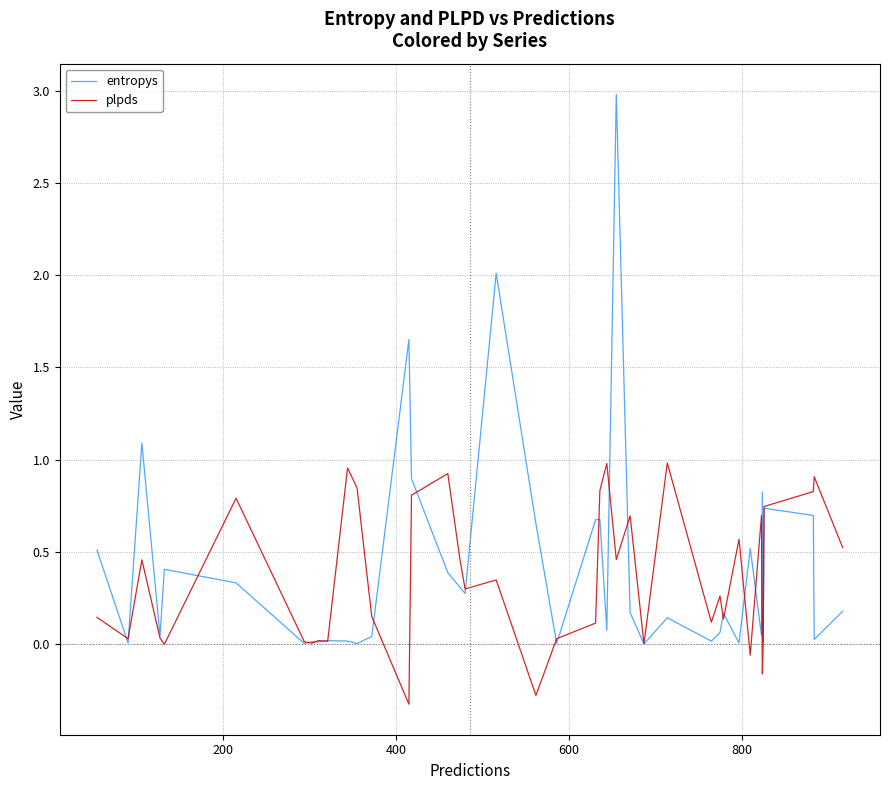

List the series in order of their peak value, highest first.

entropys, plpds